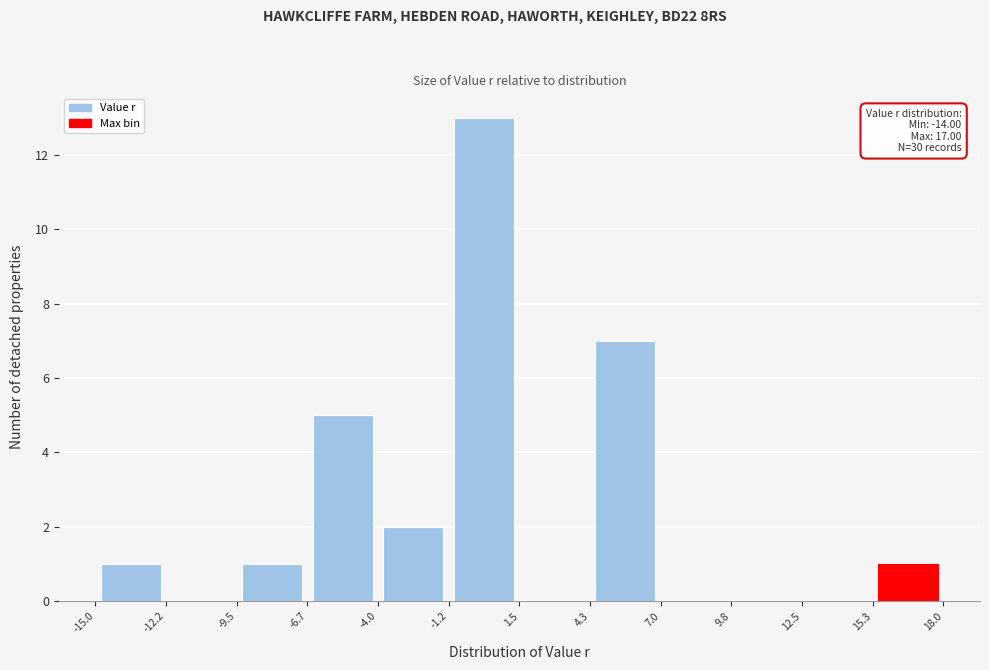

Which range on the x-axis has the tallest bar?

-1.2 to 1.5